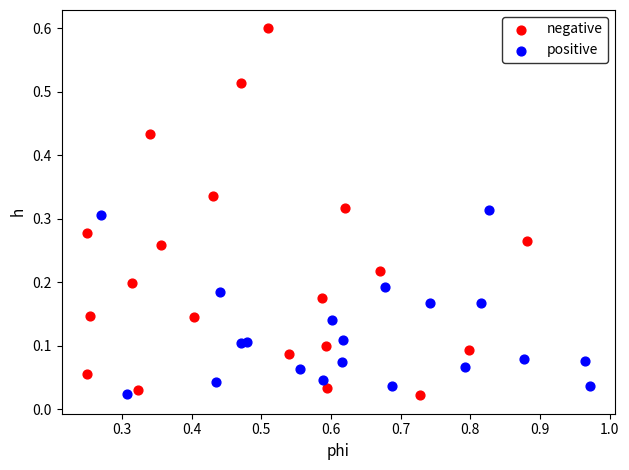

Which series has the largest Y range (max minus min)?

negative